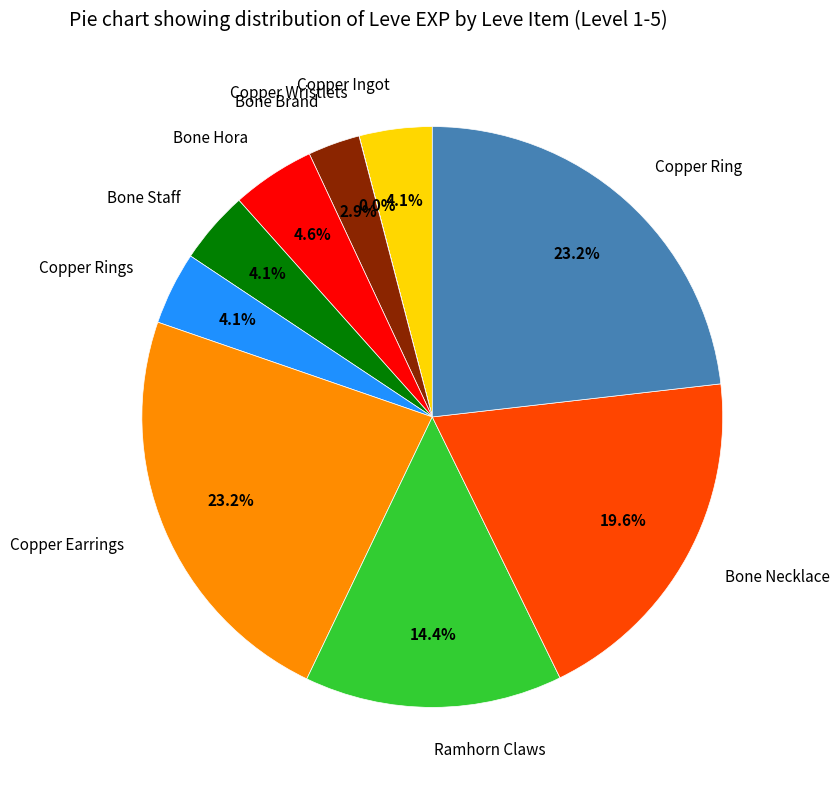

The Copper Ingot slice represents 4% of the pie. True or false?

True